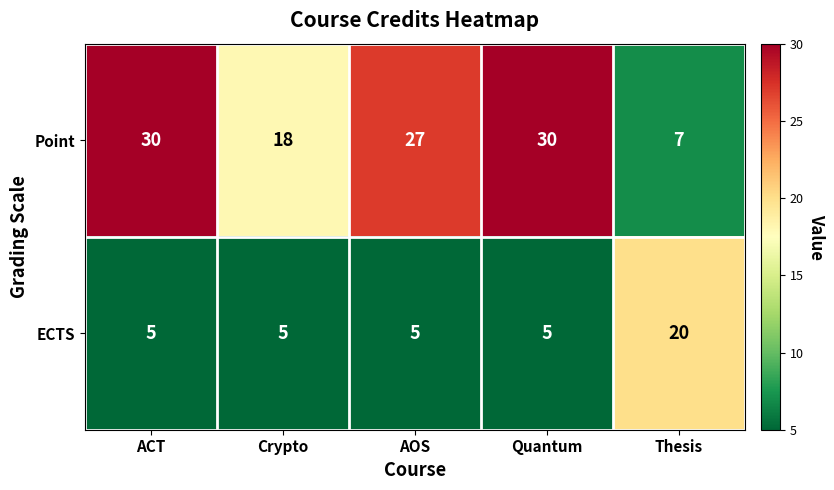

Reading left to right, extract all data points from this chart.

Point: 30	18	27	30	7
ECTS: 5	5	5	5	20